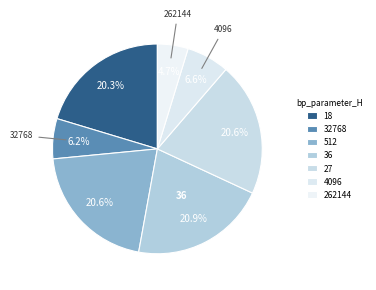

How much of the chart is everything except 18?

79.7%